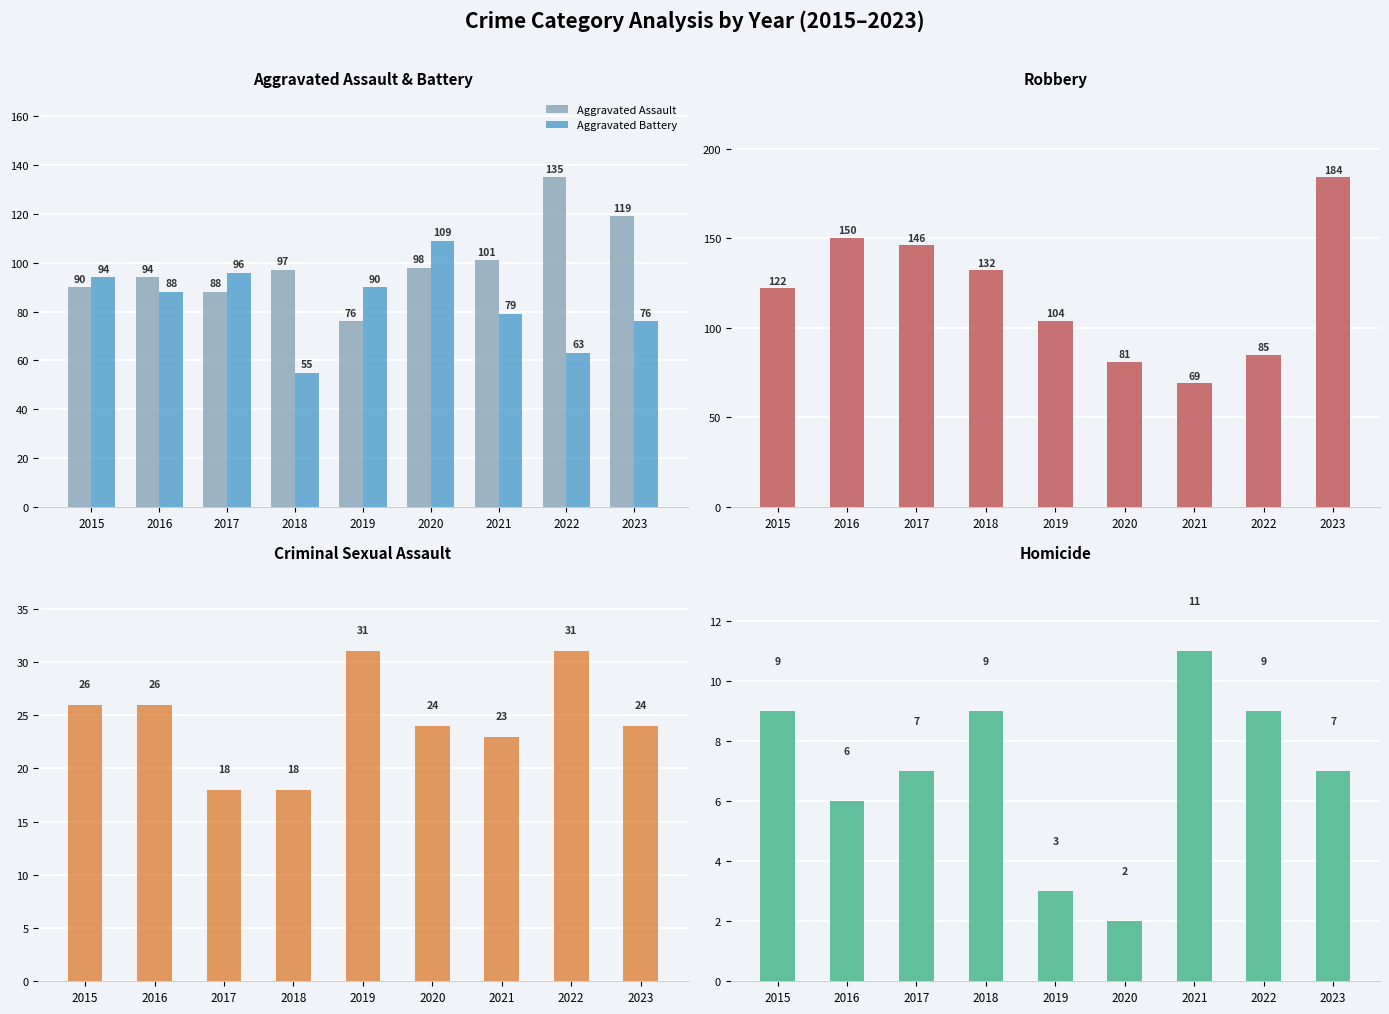

The value of Homicide at 2019 is 1. True or false?

False